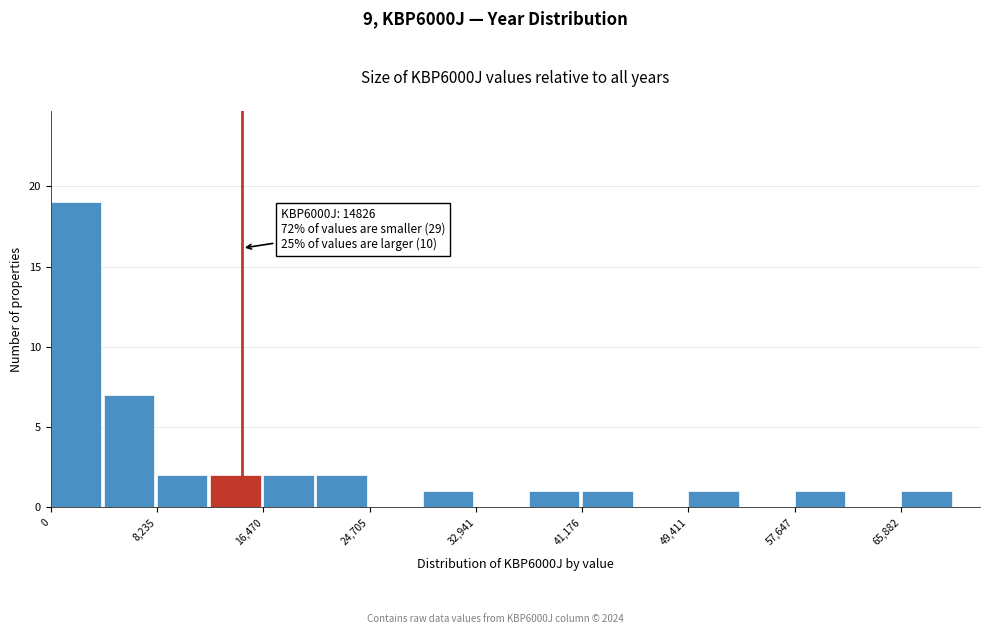

Over which range of the x-axis is the bar tallest?

0 to 4000